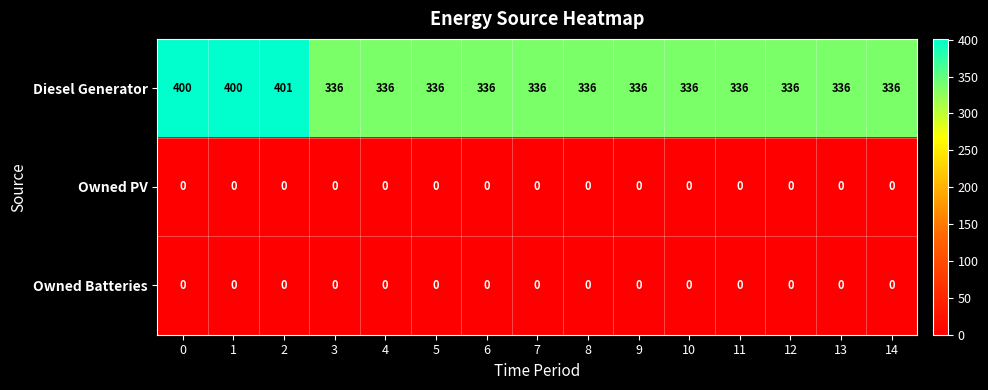

At which category is the sum across all series the highest?

2